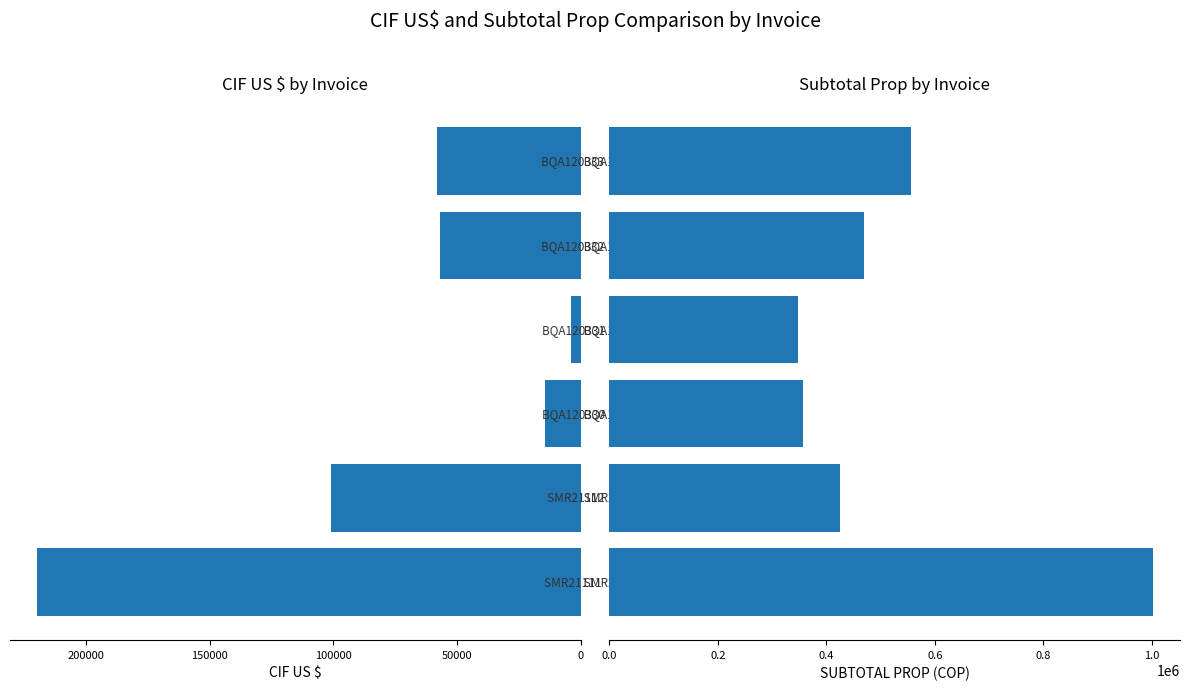

At how many categories does at least one series exceed 289881?

6